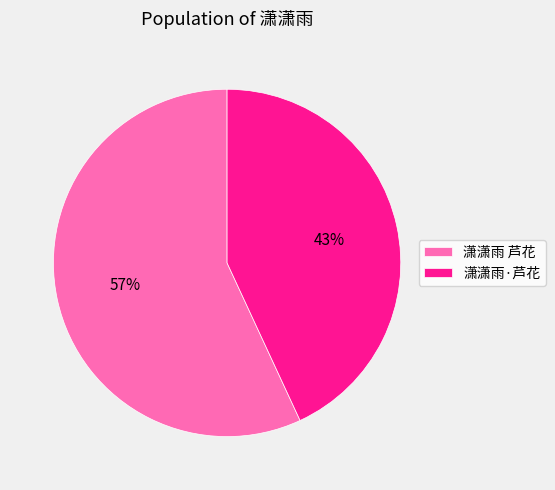

To the nearest percent, what is the combined percentage of 潇潇雨 芦花 and 潇潇雨·芦花?

100%